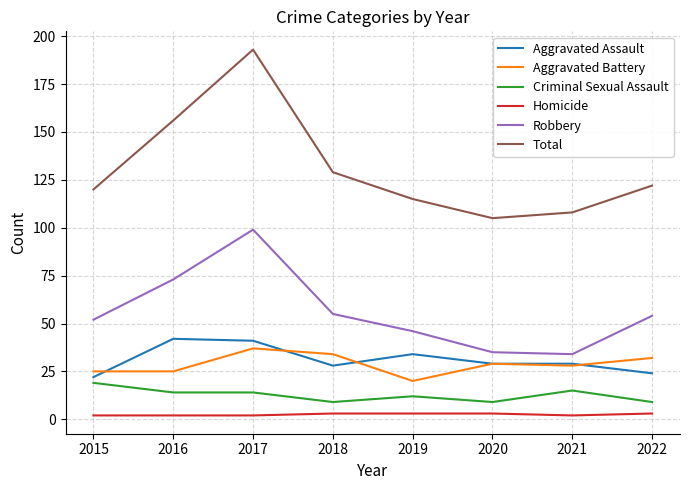

What is the minimum value shown in the chart?

2